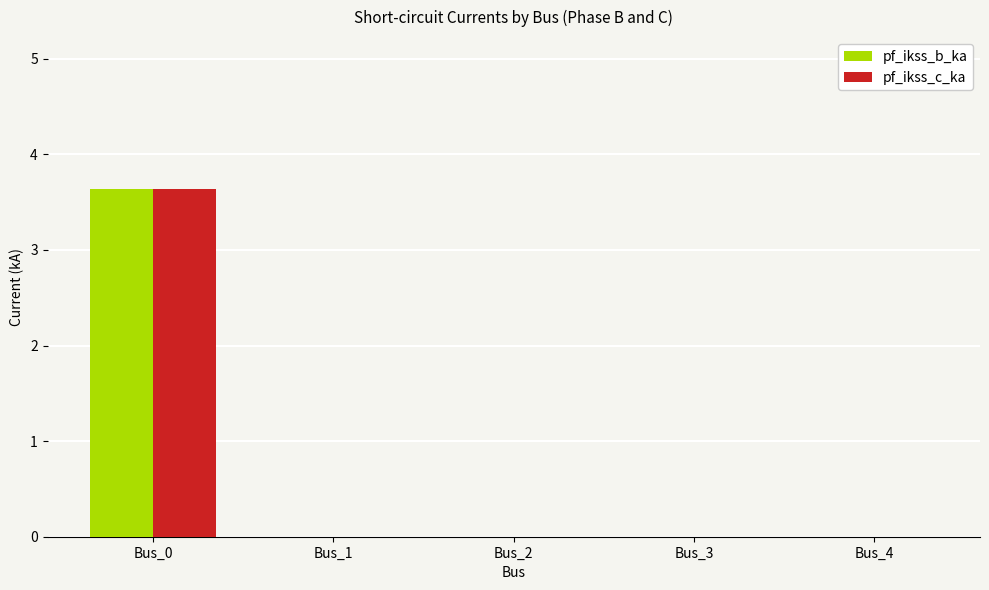

At which category does the chart reach its peak across all series?

Bus_0